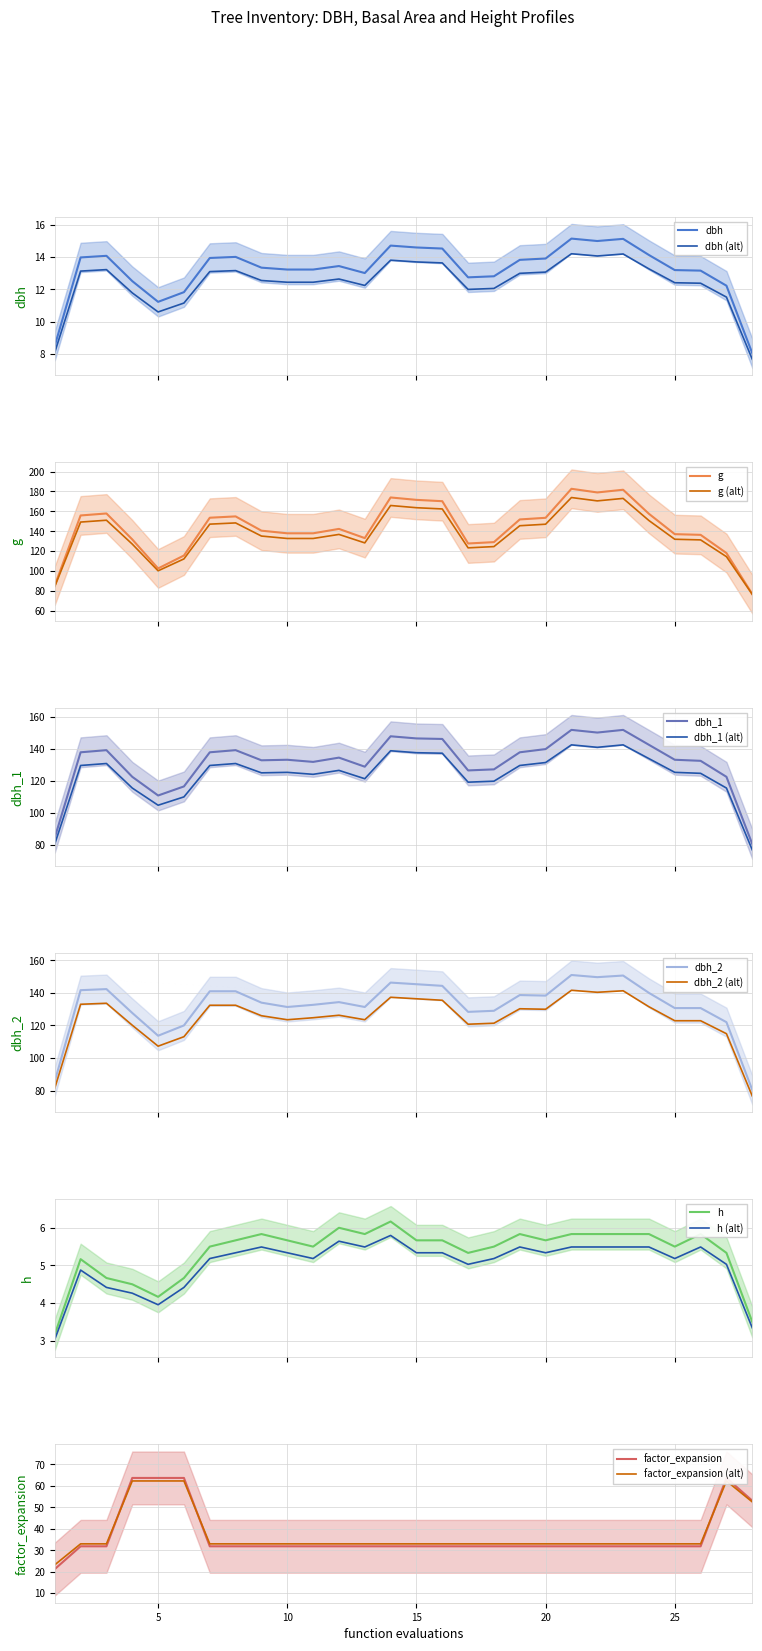

What is the highest value of the dbh (alt) series?

14.2